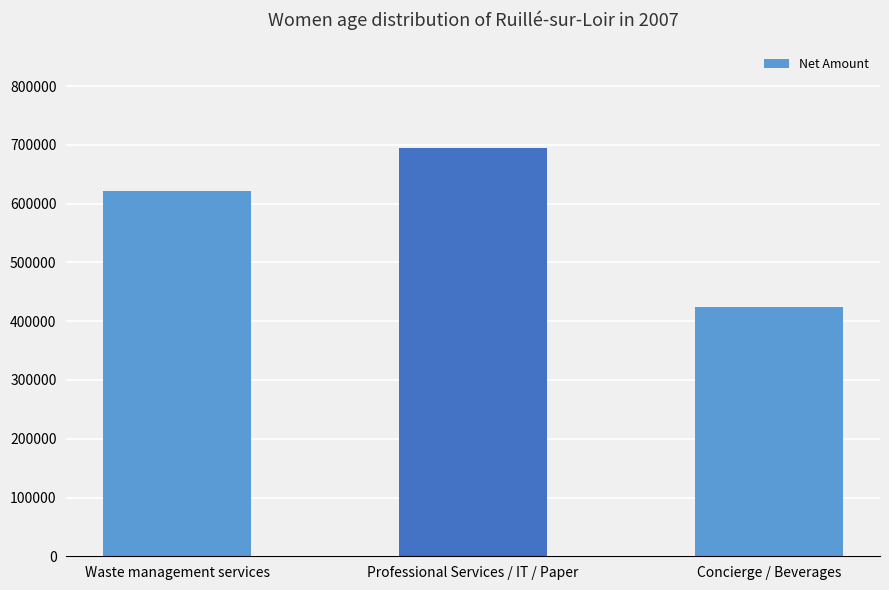

Reading left to right, extract all data points from this chart.

621461	694047	424242